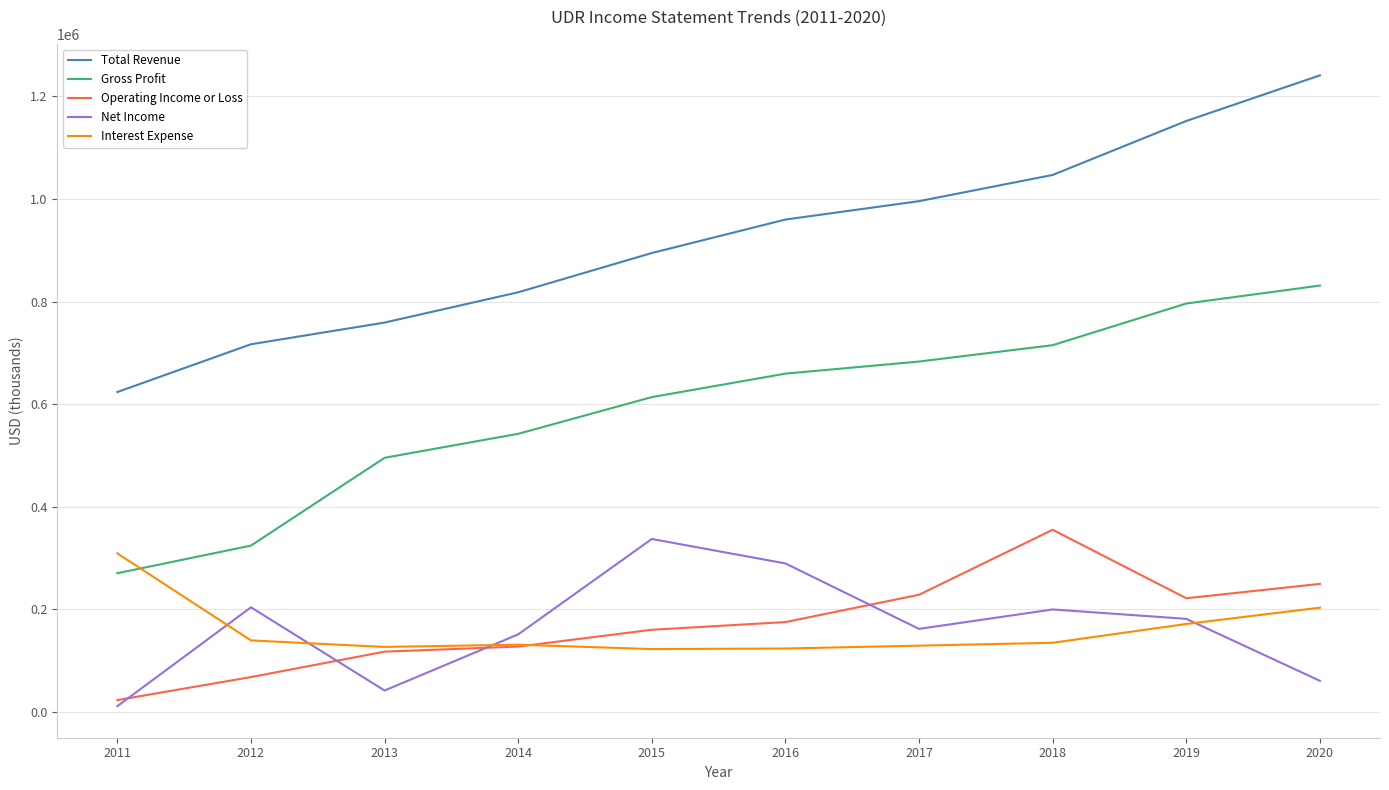

What is the minimum value for Operating Income or Loss?

22400